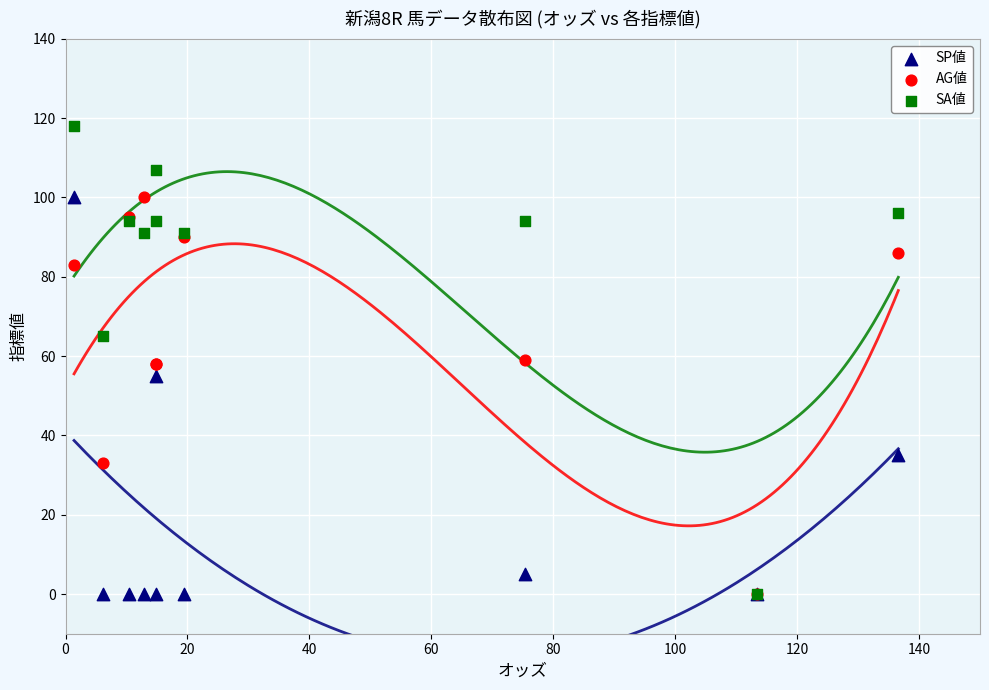

What are all the series names shown in the legend?

SP値, AG値, SA値